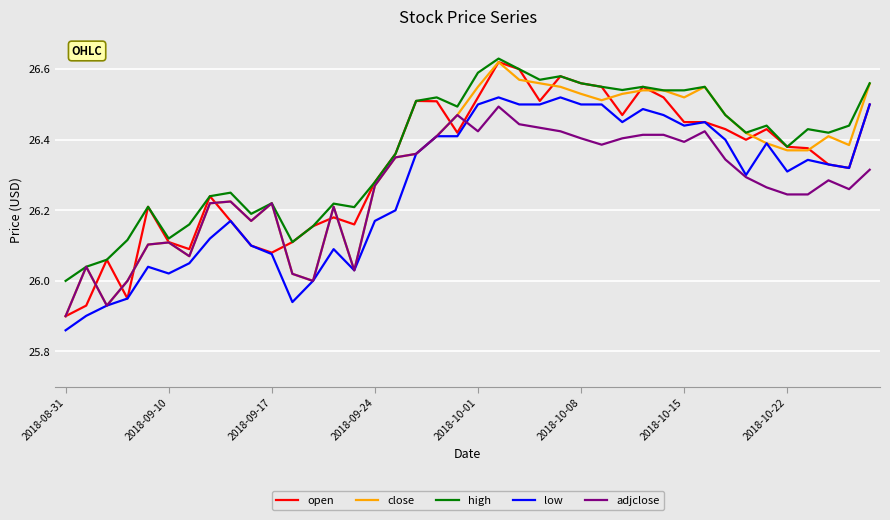

Which series has the largest total across all categories?

high